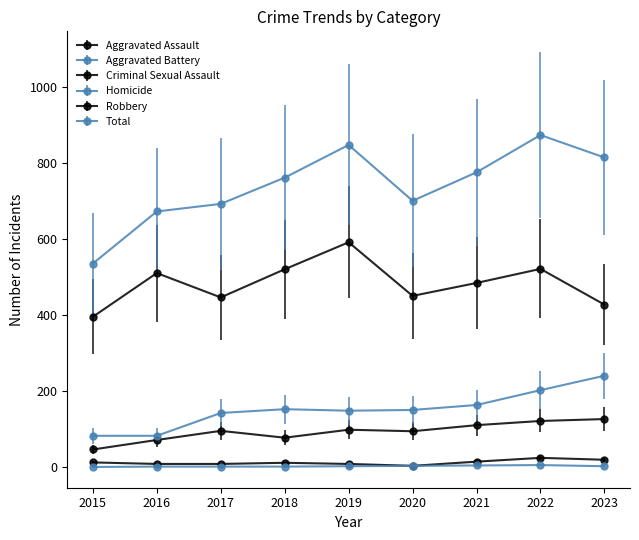

Reading left to right, transcribe all the data shown in this chart.

Aggravated Assault: 2015=46	2016=71	2017=95	2018=77	2019=98	2020=94	2021=110	2022=121	2023=126
Aggravated Battery: 2015=82	2016=82	2017=142	2018=152	2019=148	2020=150	2021=163	2022=202	2023=240
Criminal Sexual Assault: 2015=12	2016=8	2017=8	2018=11	2019=8	2020=3	2021=14	2022=24	2023=19
Homicide: 2015=0	2016=1	2017=1	2018=1	2019=2	2020=3	2021=4	2022=5	2023=2
Robbery: 2015=395	2016=510	2017=446	2018=520	2019=591	2020=450	2021=484	2022=521	2023=427
Total: 2015=535	2016=672	2017=692	2018=761	2019=847	2020=700	2021=775	2022=873	2023=814